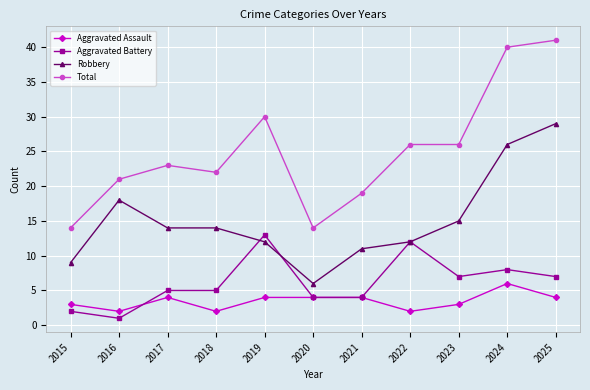

What is the total value across all series at 2016?

42